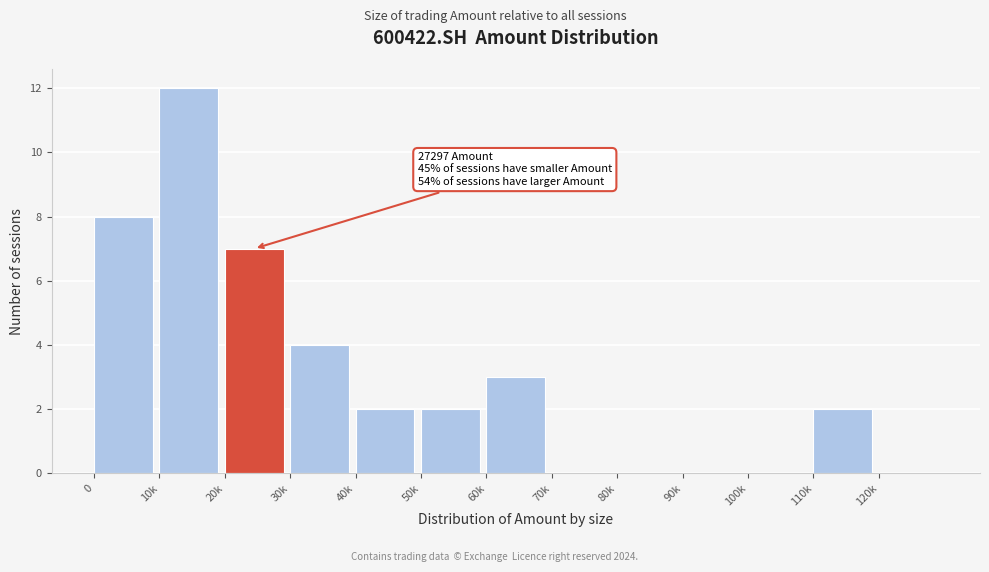

Reading right to left, extract all data points from this chart.

120k=0	110k=2	100k=0	90k=0	80k=0	70k=0	60k=3	50k=2	40k=2	30k=4	20k=7	10k=12	0=8